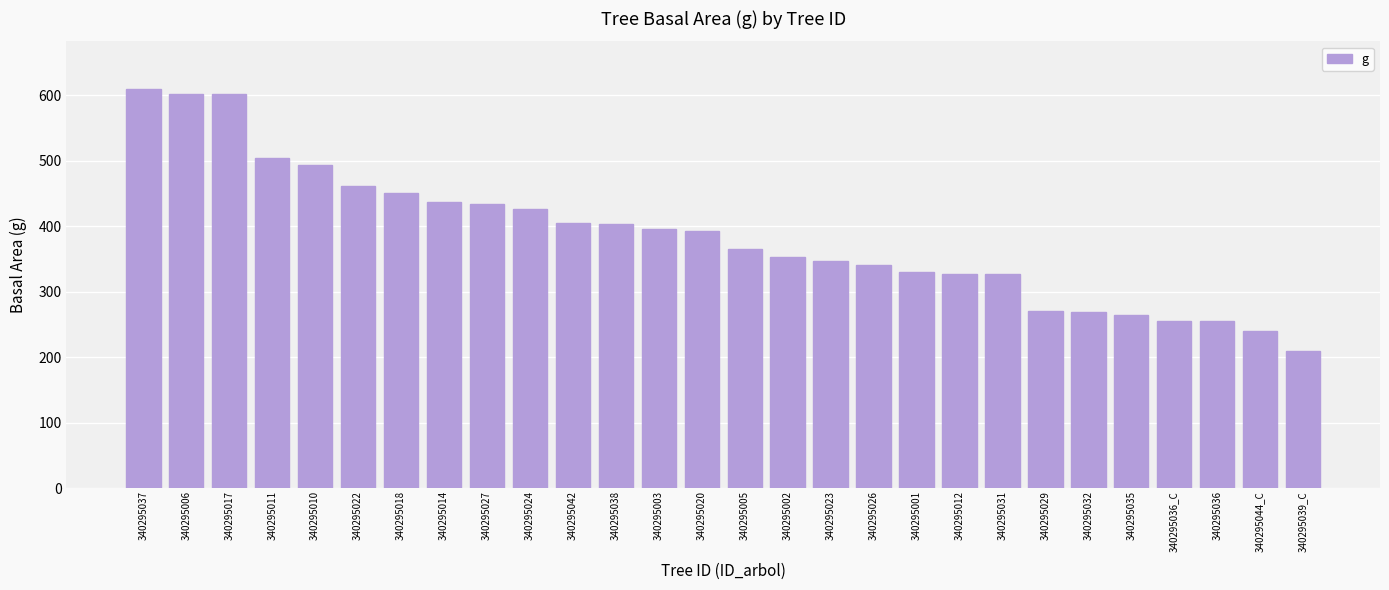

What is the difference between the values at 340295003 and 340295017?

206.9